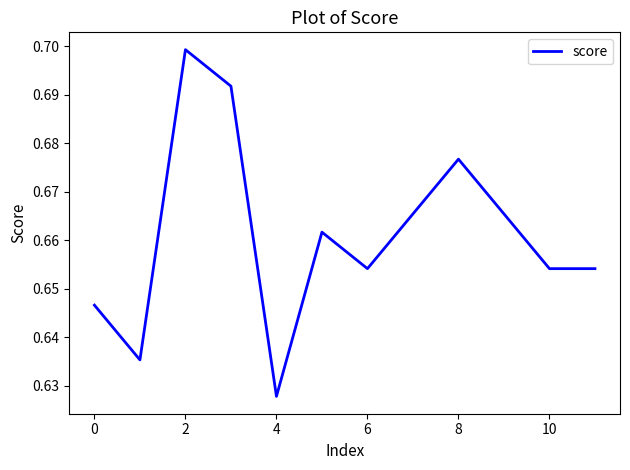

Does the chart display data point markers on the line(s)?

No